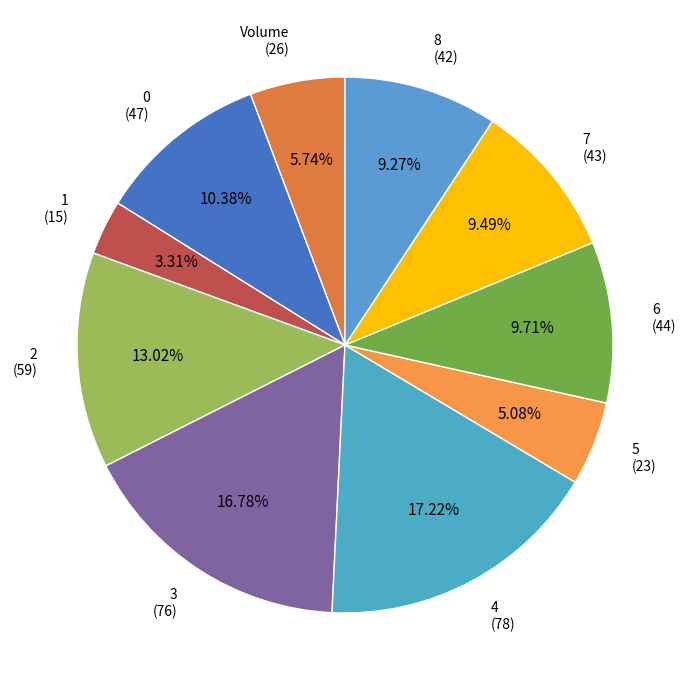

How many segments does this pie chart have?

10